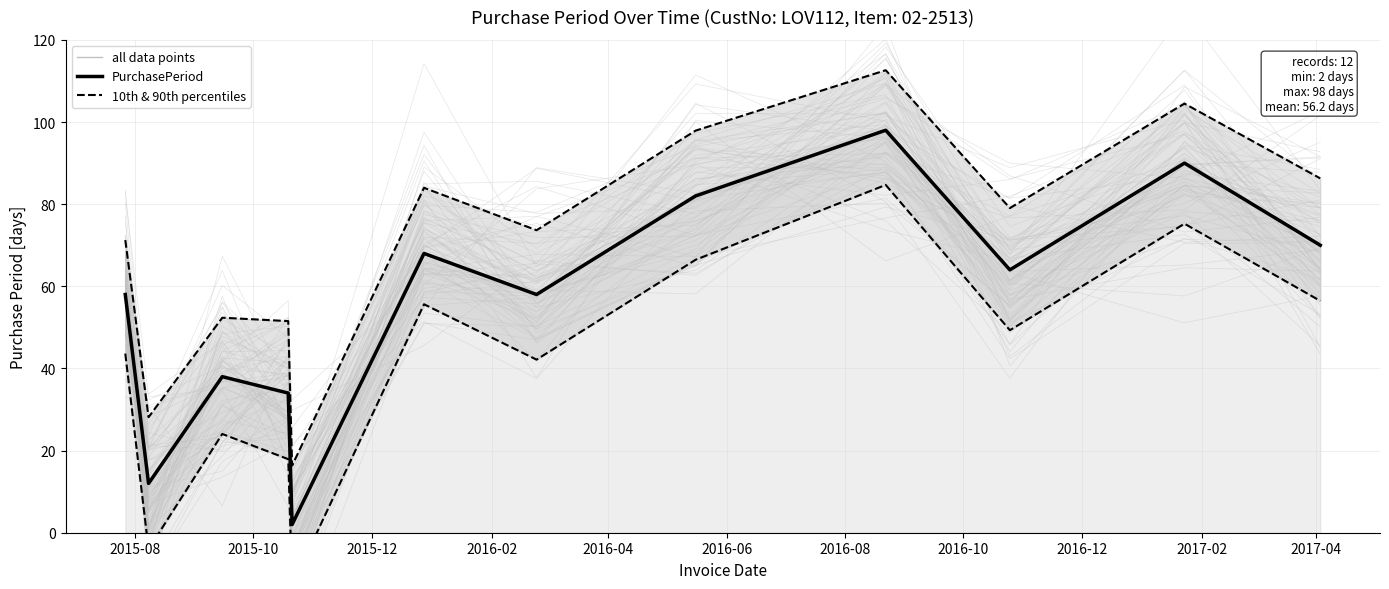

List the series in order of their overall mean, lowest first.

10th & 90th percentiles, PurchasePeriod (actual)